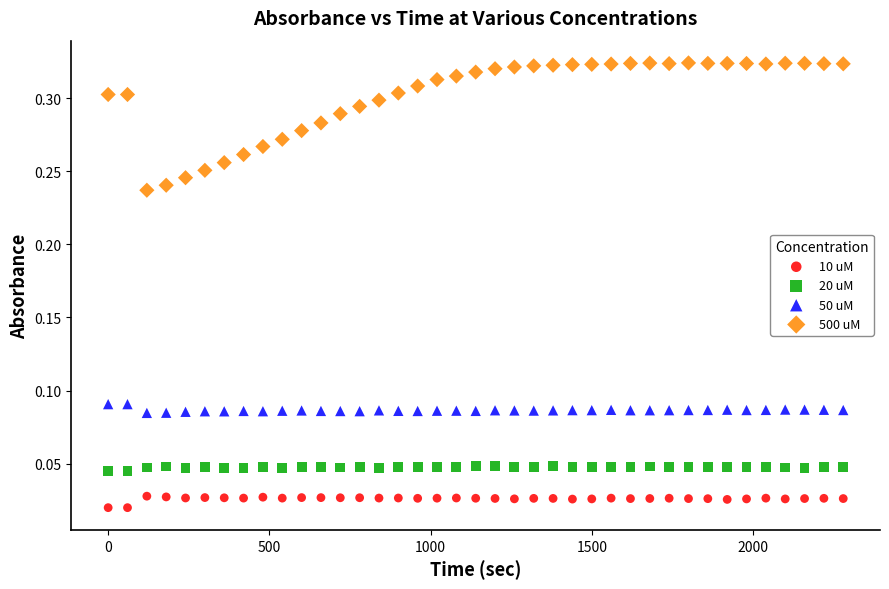

Which series contains the lowest Y value?

10 uM